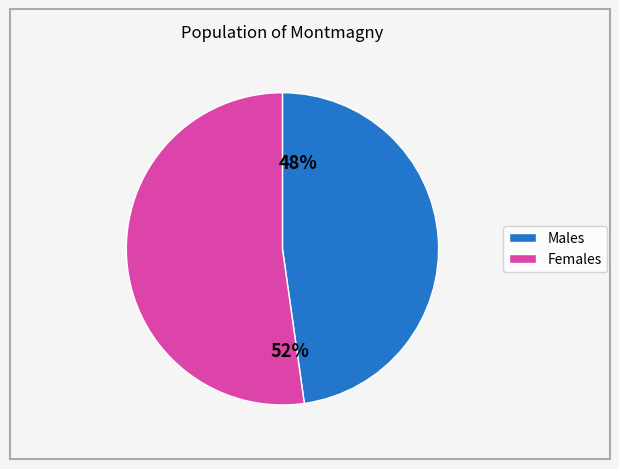

Is there a majority slice in this chart?

Yes